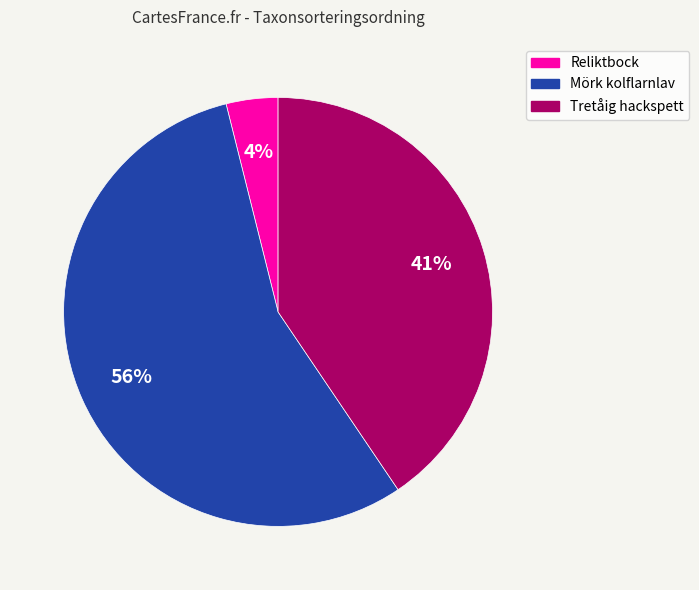

Between Reliktbock and Tretåig hackspett, which is larger?

Tretåig hackspett